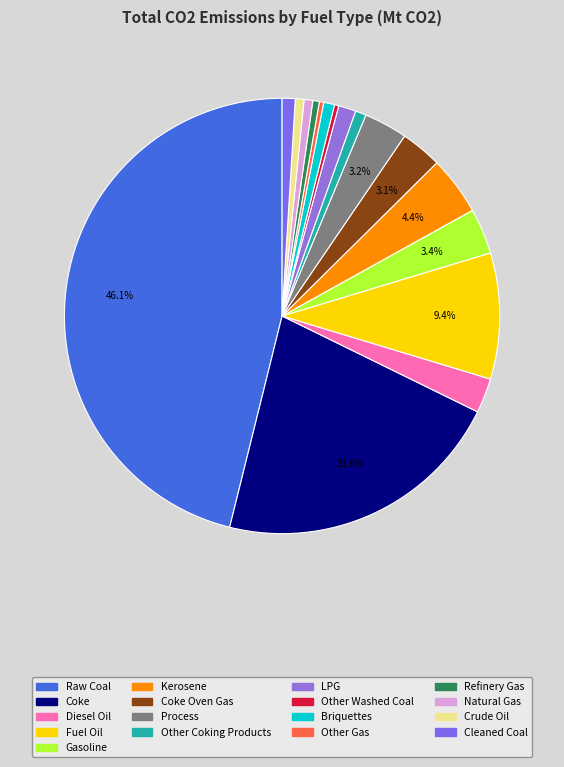

Count the number of slices in the pie.

17